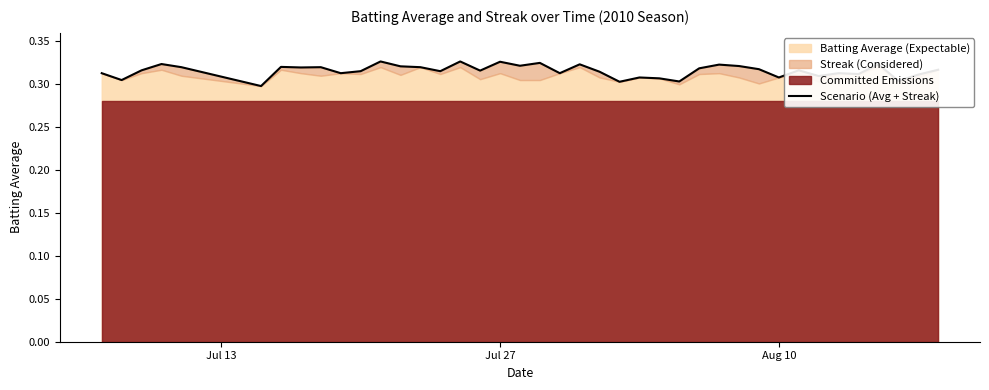

True or false: the data shows 0.5 at 4.

False